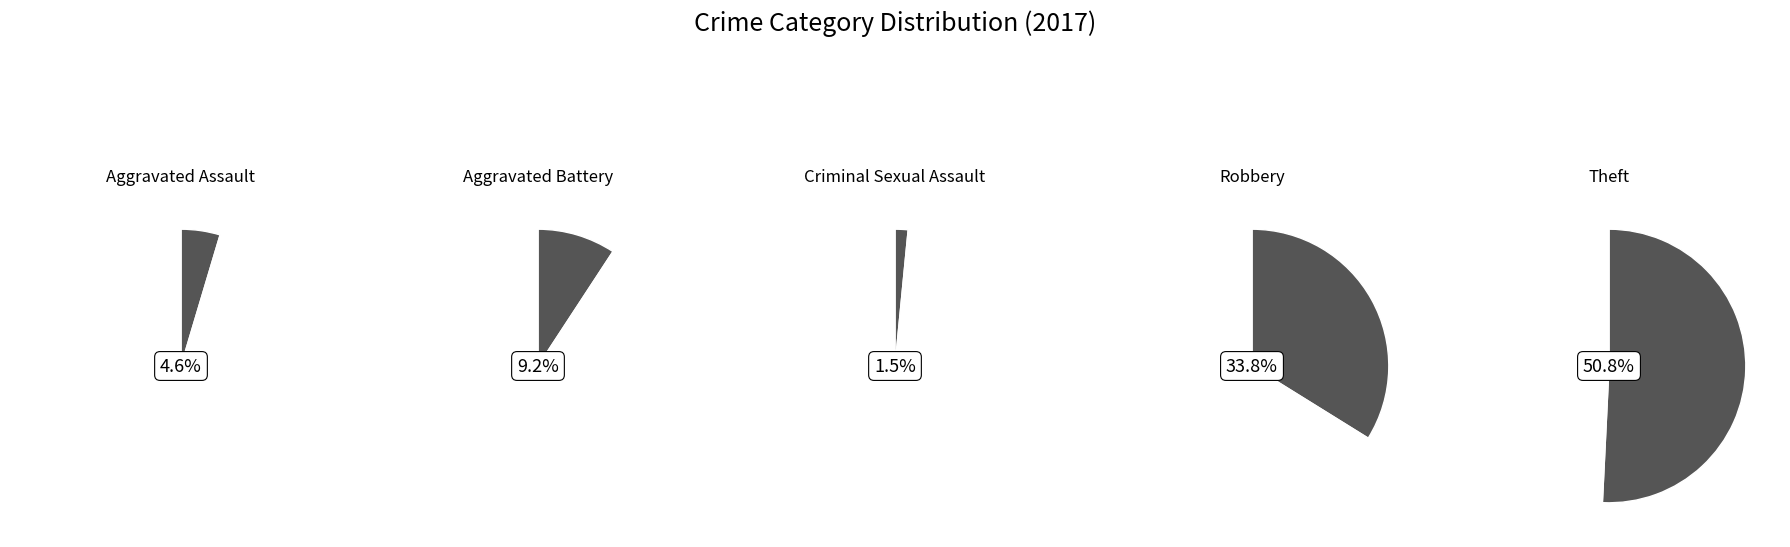

Do Criminal Sexual Assault and Aggravated Battery together represent more than half of the pie?

No